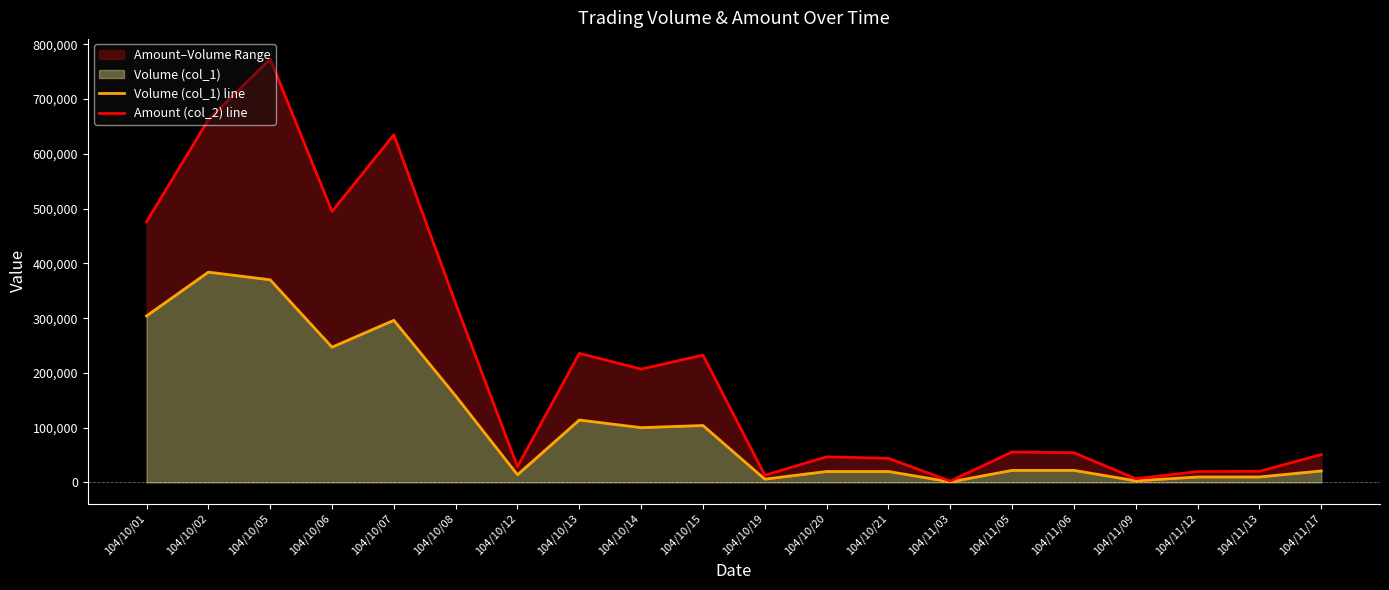

Reading left to right, extract all data points from this chart.

Volume (col_1) line: 104/10/01=304000	104/10/02=384000	104/10/05=370000	104/10/06=247000	104/10/07=296000	104/10/08=158000	104/10/12=14000	104/10/13=114000	104/10/14=100000	104/10/15=104000	104/10/19=6000	104/10/20=20000	104/10/21=20000	104/11/03=1000	104/11/05=22000	104/11/06=22000	104/11/09=3000	104/11/12=10000	104/11/13=10000	104/11/17=21000
Amount (col_2) line: 104/10/01=475950	104/10/02=662070	104/10/05=773050	104/10/06=494800	104/10/07=634820	104/10/08=326800	104/10/12=28780	104/10/13=235660	104/10/14=207000	104/10/15=232470	104/10/19=13080	104/10/20=46800	104/10/21=44000	104/11/03=2400	104/11/05=55580	104/11/06=54260	104/11/09=6840	104/11/12=19800	104/11/13=20300	104/11/17=50900